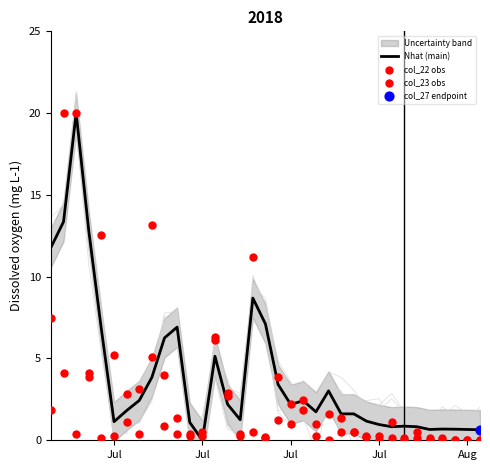

At how many categories does at least one series exceed 19?

2